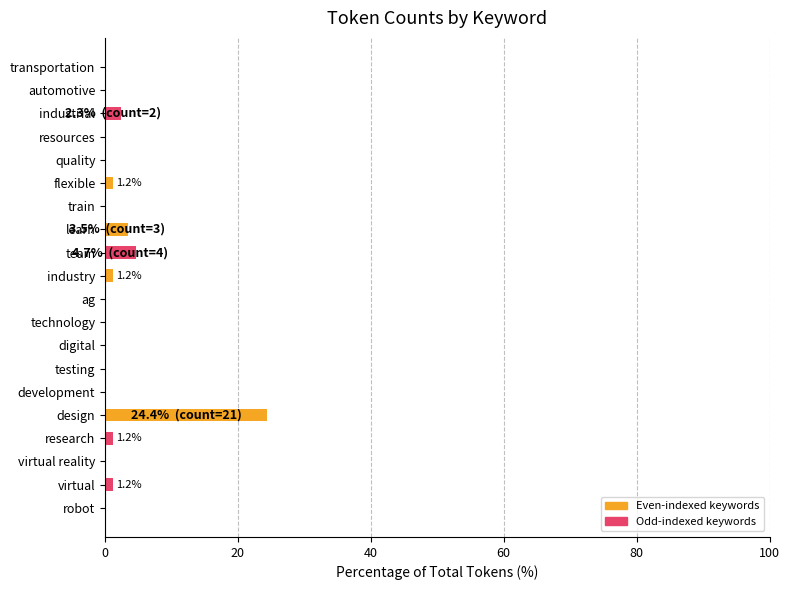

Are the bars horizontal?

Yes